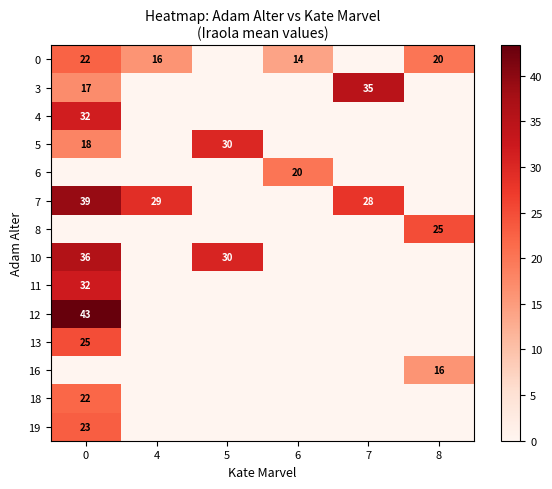

Is it true that 16 equals 10 at 8?

False